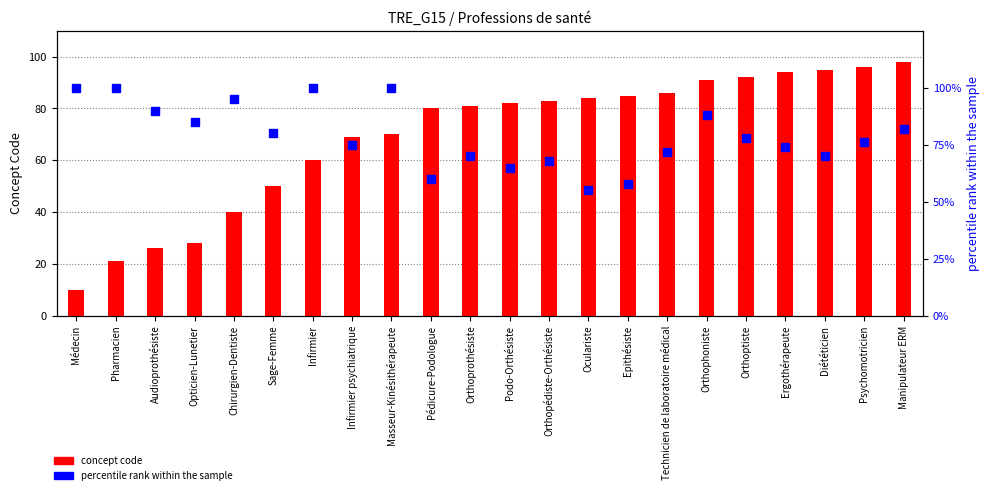

Is the value of percentile rank within sample at Psychomotricien greater than the value of concept code at Psychomotricien?

No